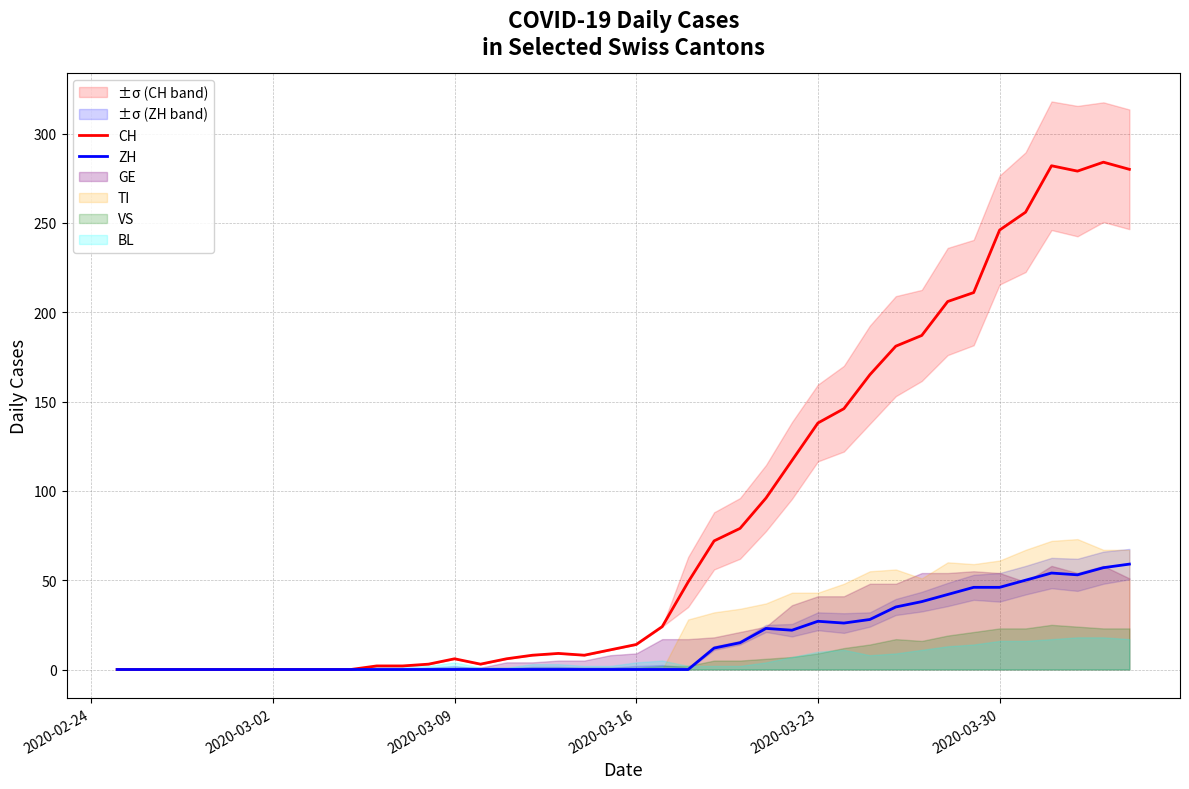

What is the highest value of the ZH series?

59